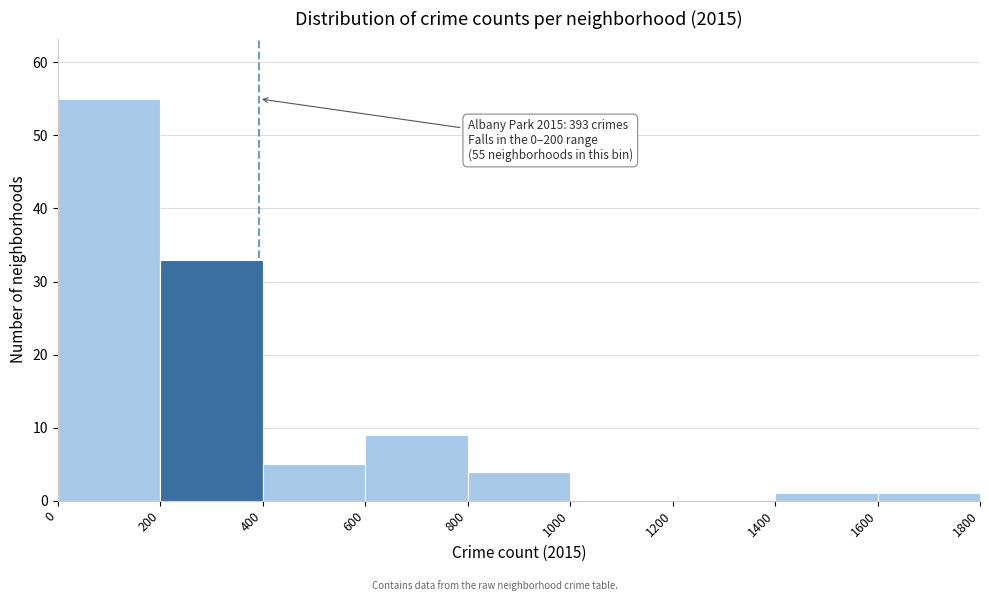

Which range on the x-axis has the tallest bar?

0 to 200